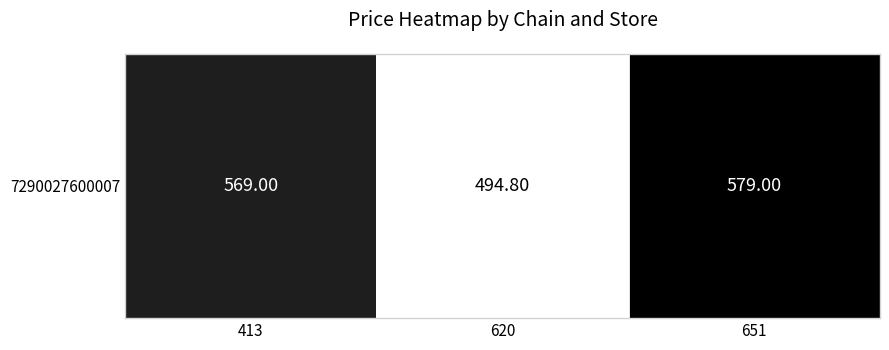

List the labels in order of value, largest first.

651, 413, 620